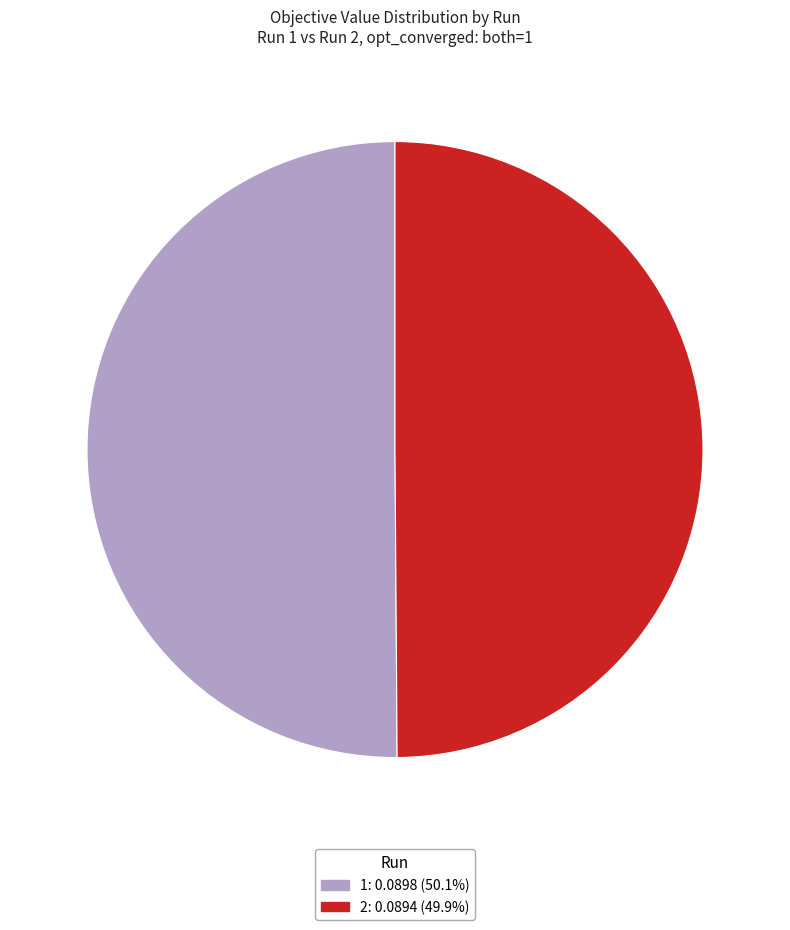

How many segments does this pie chart have?

2